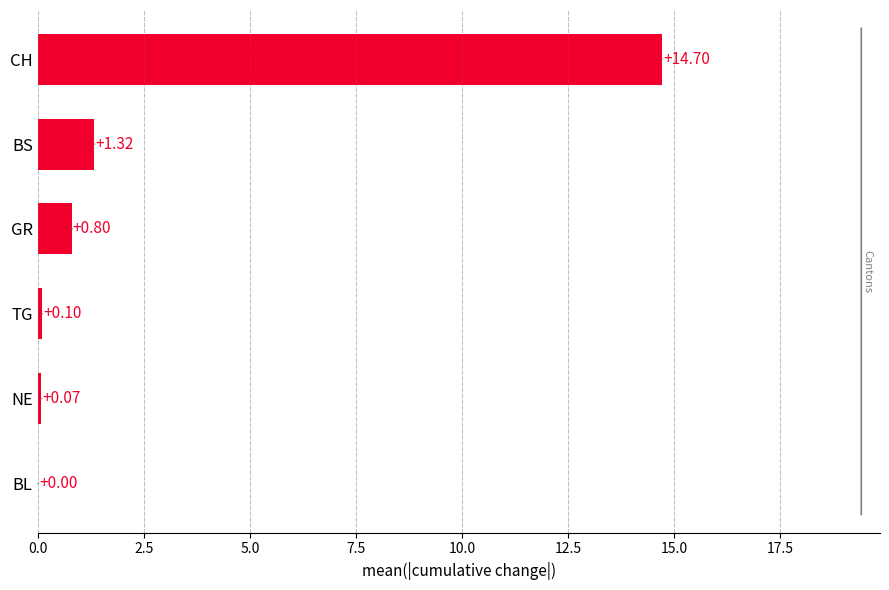

At which label is the value closest to 7?

BS